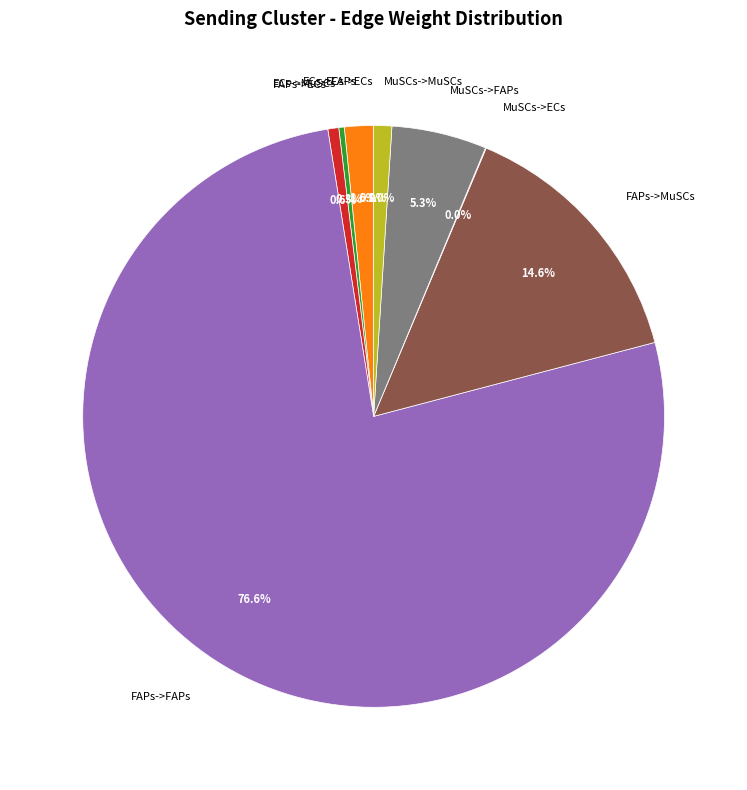

True or false: FAPs->ECs accounts for 12% of the total.

False